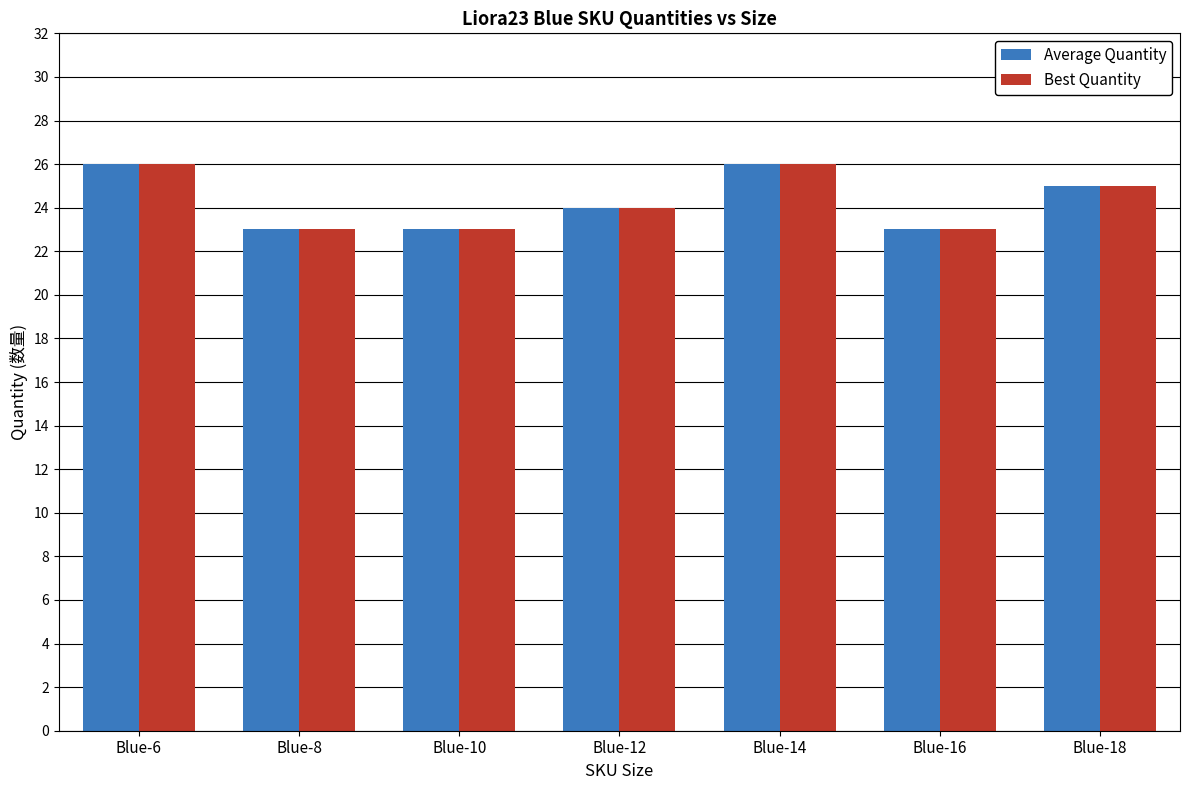

Reading right to left, extract all data points from this chart.

Average Quantity: Blue-18=25	Blue-16=23	Blue-14=26	Blue-12=24	Blue-10=23	Blue-8=23	Blue-6=26
Best Quantity: Blue-18=25	Blue-16=23	Blue-14=26	Blue-12=24	Blue-10=23	Blue-8=23	Blue-6=26